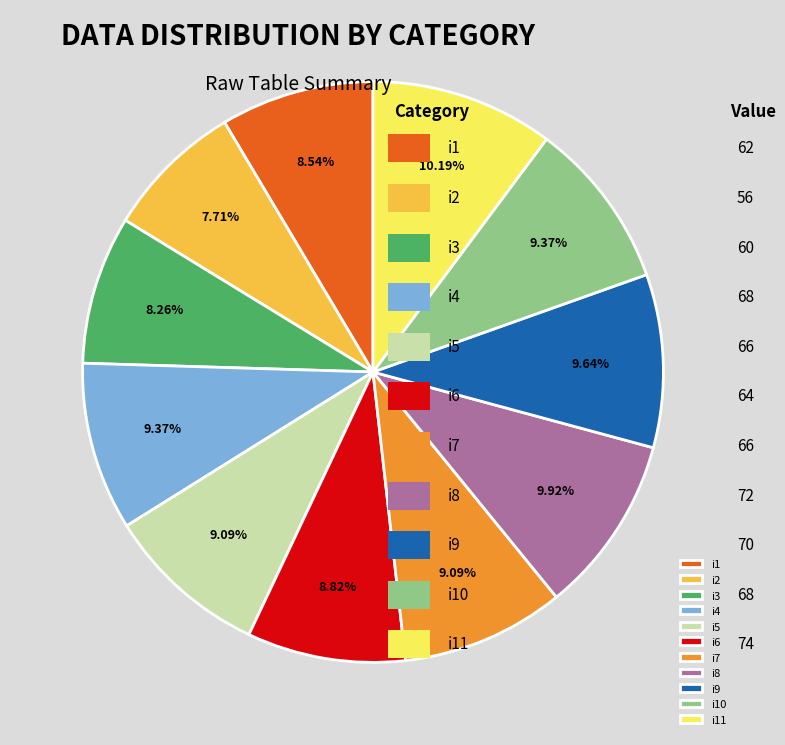

What is the ratio of the value at i2 to the value at i5?

0.8